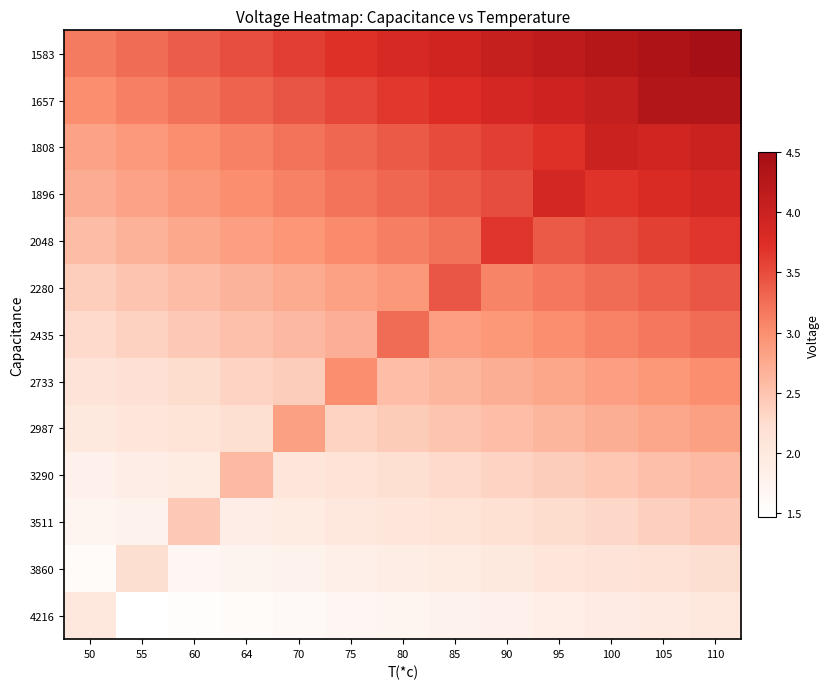

Reading left to right, extract all data points from this chart.

1583: 50=3.1	55=3.3	60=3.4	64=3.5	70=3.6	75=3.7	80=3.8	85=3.9	90=4.0	95=4.2	100=4.3	105=4.4	110=4.5
1657: 50=3.0	55=3.1	60=3.2	64=3.3	70=3.4	75=3.5	80=3.7	85=3.8	90=3.9	95=4.0	100=4.1	105=4.3	110=4.3
1808: 50=2.8	55=2.9	60=3.0	64=3.1	70=3.2	75=3.3	80=3.4	85=3.5	90=3.6	95=3.7	100=4.0	105=3.9	110=4.0
1896: 50=2.7	55=2.8	60=2.9	64=3.0	70=3.1	75=3.2	80=3.3	85=3.4	90=3.5	95=3.9	100=3.7	105=3.8	110=3.9
2048: 50=2.6	55=2.7	60=2.8	64=2.9	70=2.9	75=3.0	80=3.1	85=3.2	90=3.7	95=3.4	100=3.5	105=3.6	110=3.7
2280: 50=2.4	55=2.5	60=2.6	64=2.7	70=2.7	75=2.8	80=2.9	85=3.4	90=3.1	95=3.2	100=3.3	105=3.3	110=3.4
2435: 50=2.3	55=2.4	60=2.4	64=2.5	70=2.6	75=2.7	80=3.3	85=2.9	90=2.9	95=3.0	100=3.1	105=3.2	110=3.3
2733: 50=2.1	55=2.2	60=2.3	64=2.3	70=2.4	75=3.0	80=2.6	85=2.6	90=2.7	95=2.8	100=2.9	105=2.9	110=3.0
2987: 50=2.0	55=2.1	60=2.1	64=2.2	70=2.9	75=2.4	80=2.4	85=2.5	90=2.6	95=2.6	100=2.7	105=2.8	110=2.9
3290: 50=1.8	55=1.9	60=2.0	64=2.6	70=2.1	75=2.1	80=2.2	85=2.3	90=2.3	95=2.4	100=2.5	105=2.5	110=2.6
3511: 50=1.7	55=1.8	60=2.4	64=1.9	70=2.0	75=2.0	80=2.1	85=2.1	90=2.2	95=2.3	100=2.3	105=2.4	110=2.4
3860: 50=1.6	55=2.2	60=1.7	64=1.7	70=1.8	75=1.8	80=1.9	85=2.0	90=2.0	95=2.1	100=2.1	105=2.2	110=2.2
4216: 50=2.0	55=1.5	60=1.5	64=1.6	70=1.6	75=1.7	80=1.7	85=1.8	90=1.8	95=1.9	100=1.9	105=2.0	110=2.0